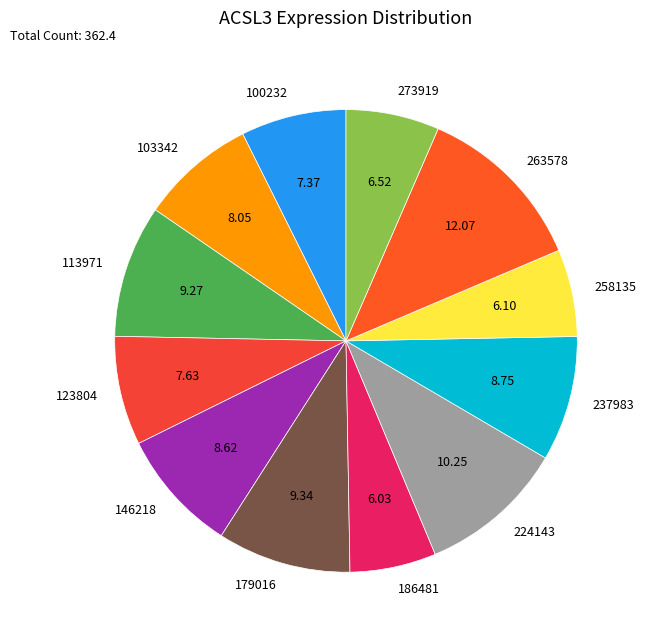

Is 273919 the majority of the pie?

No